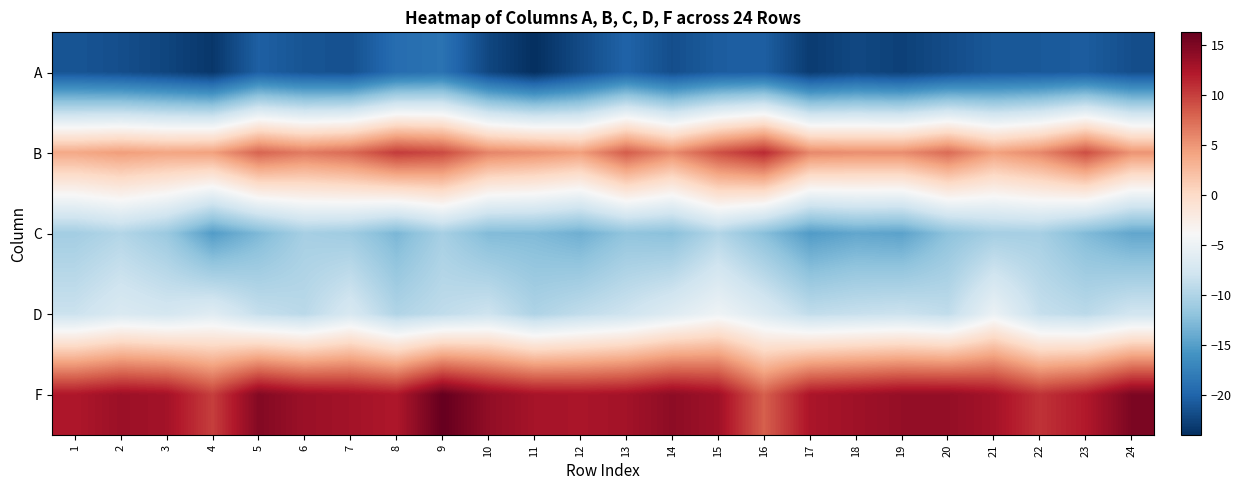

Which series has the largest total across all categories?

F